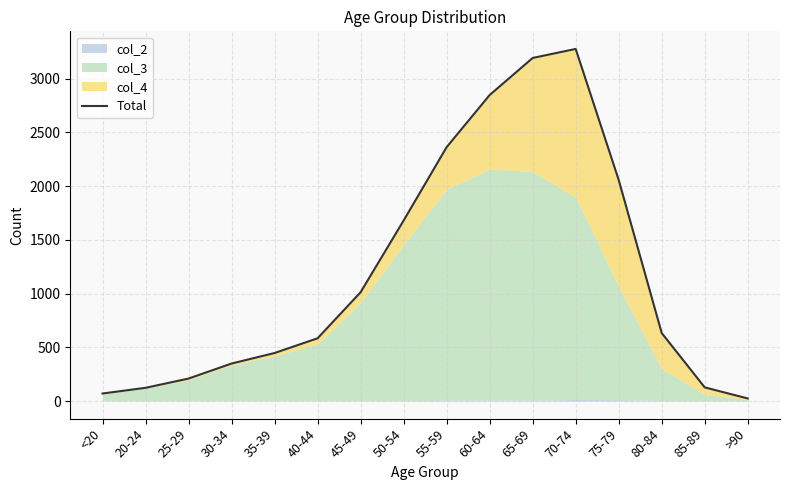

Is it true that the value at 75-79 is 2058?

True